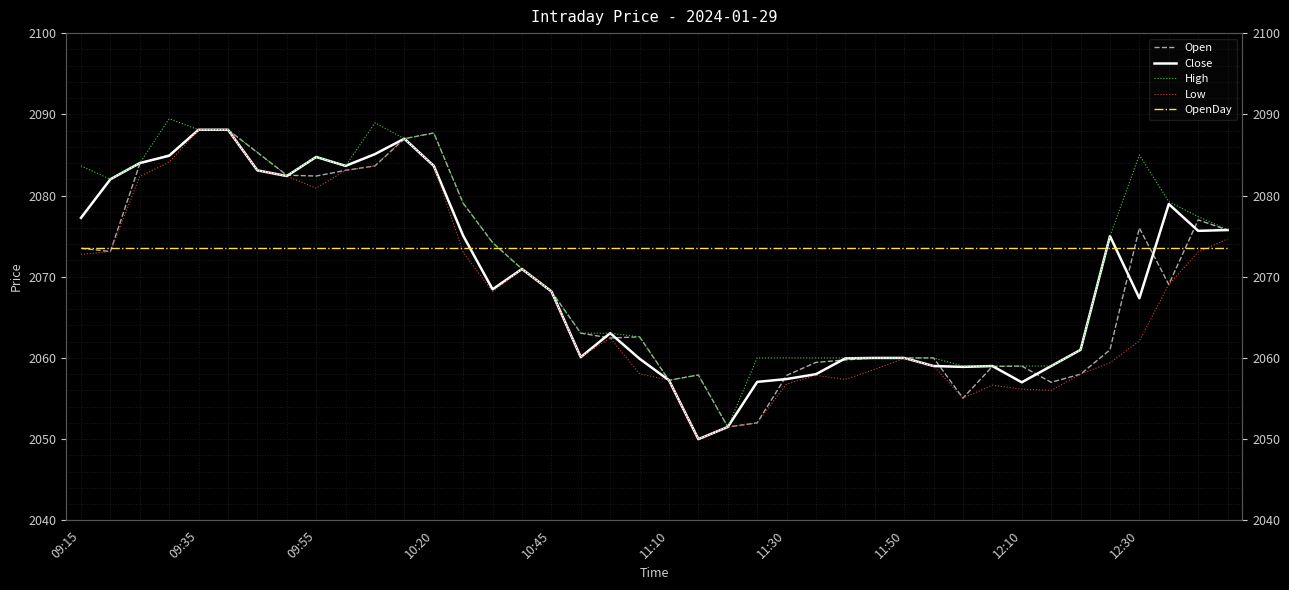

List the series in order of their peak value, highest first.

High, Open, Close, Low, OpenDay